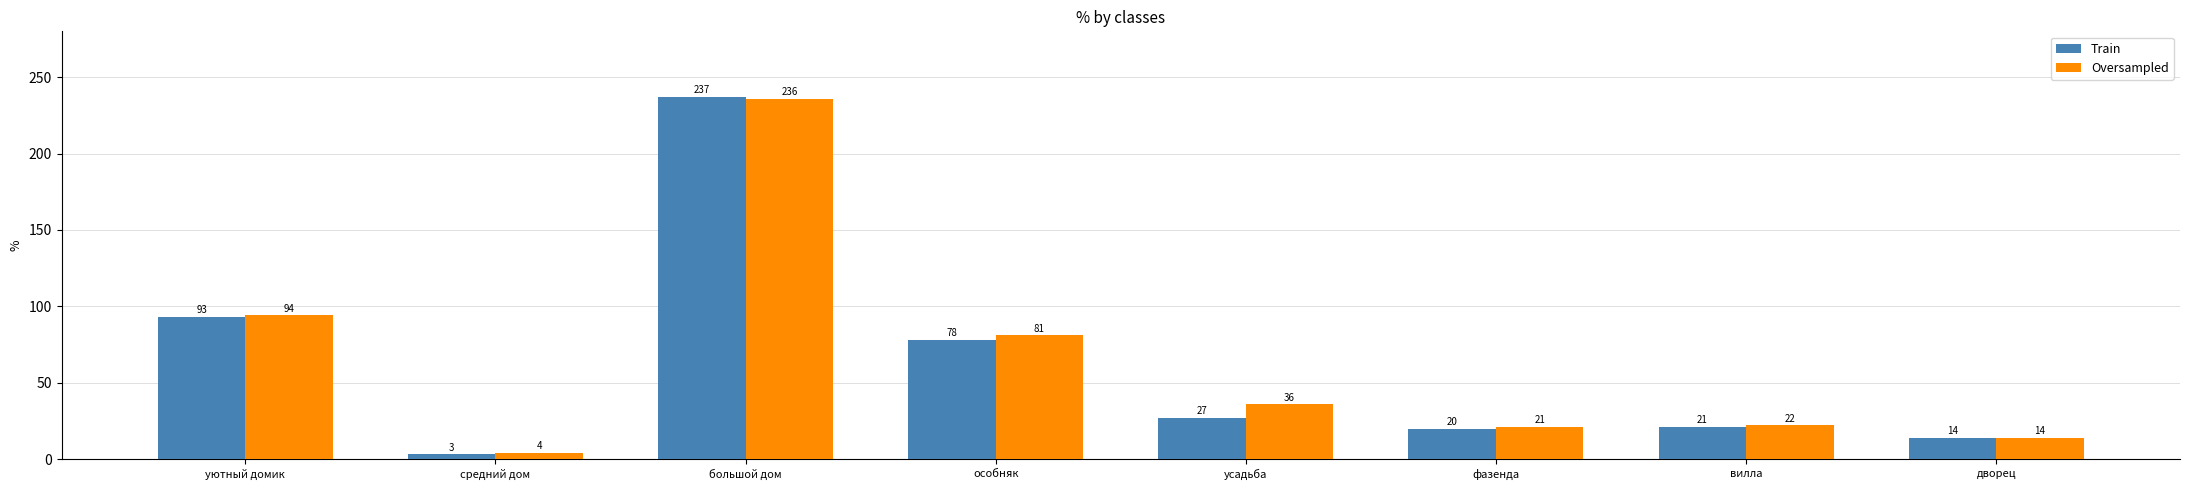

What is the total value across all series at вилла?

43